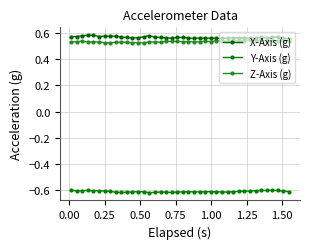

What is the label of the 4th point from the left?

0.50